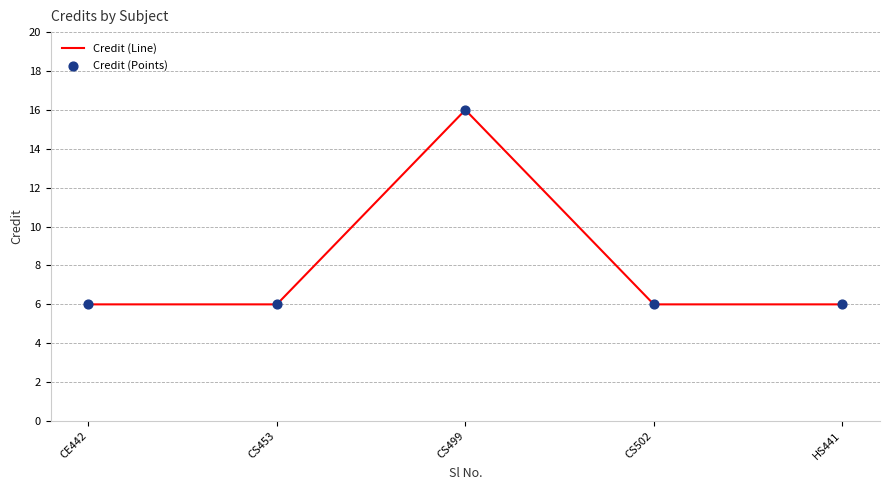

What is the smallest value displayed?

6